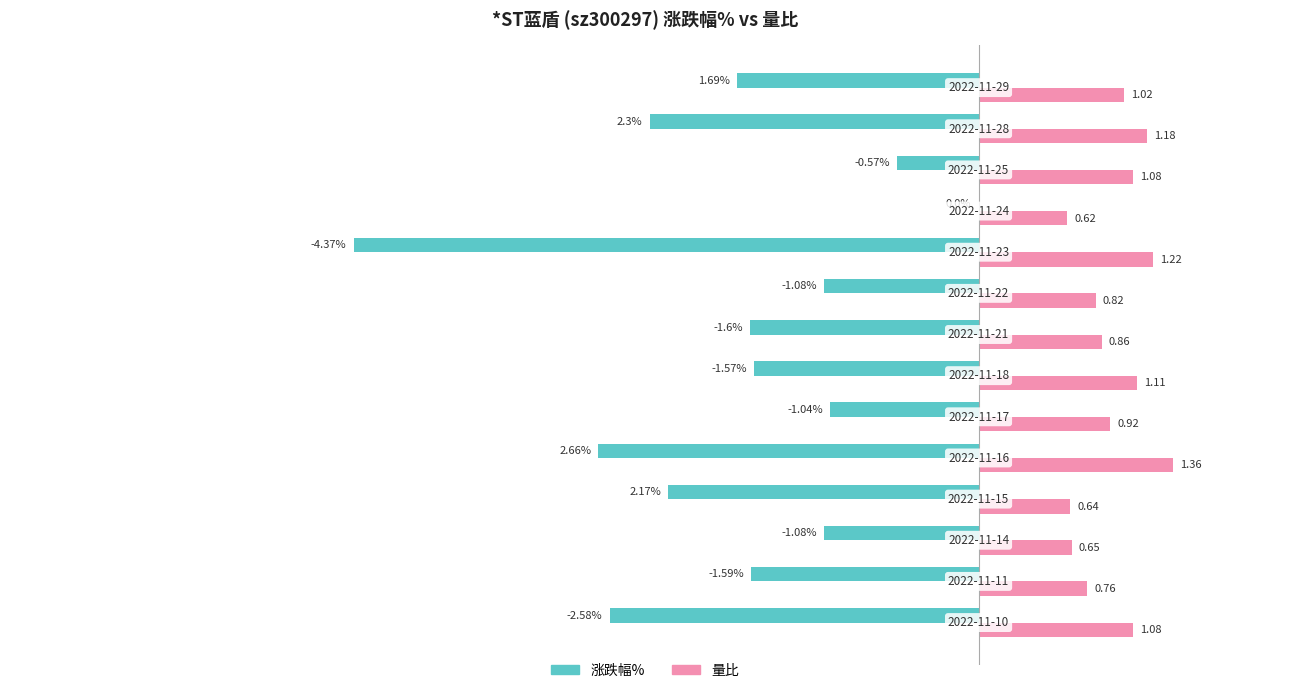

Which series has the largest total across all categories?

量比